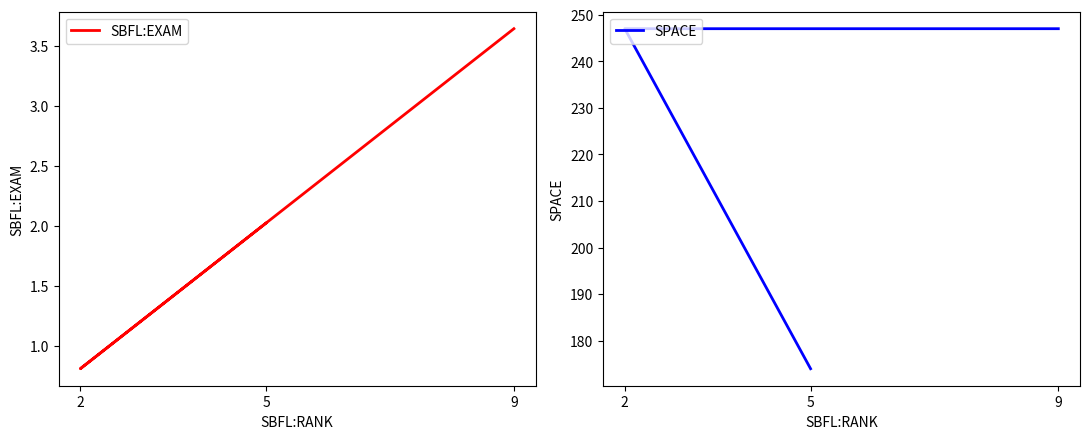

What is the difference between the second highest and minimum values in the SBFL:EXAM series?

1.2